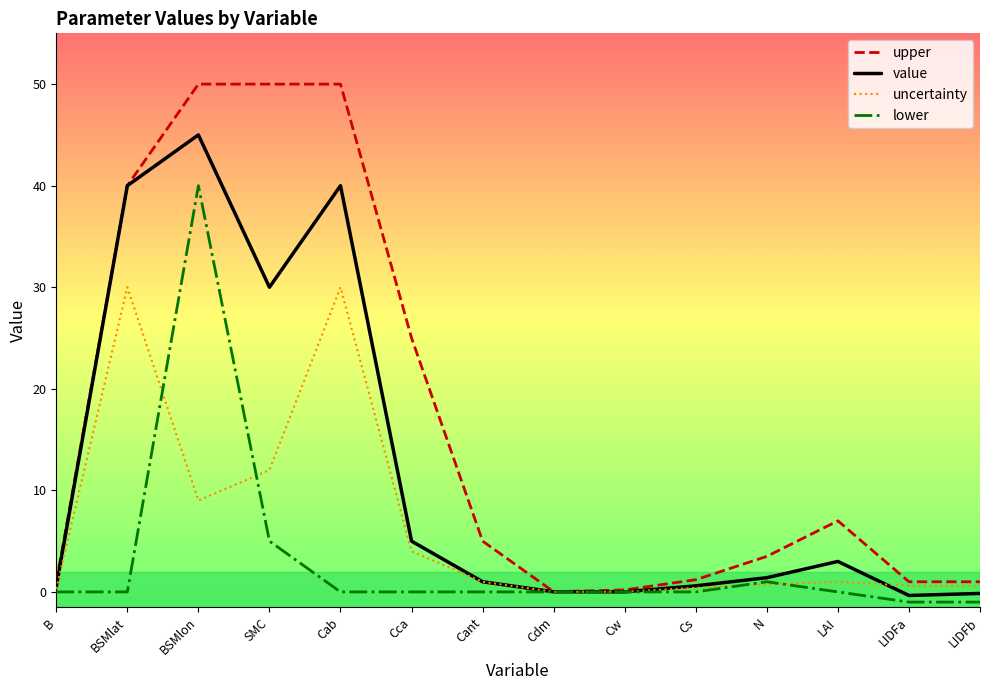

At which category is the sum across all series the highest?

BSMlon